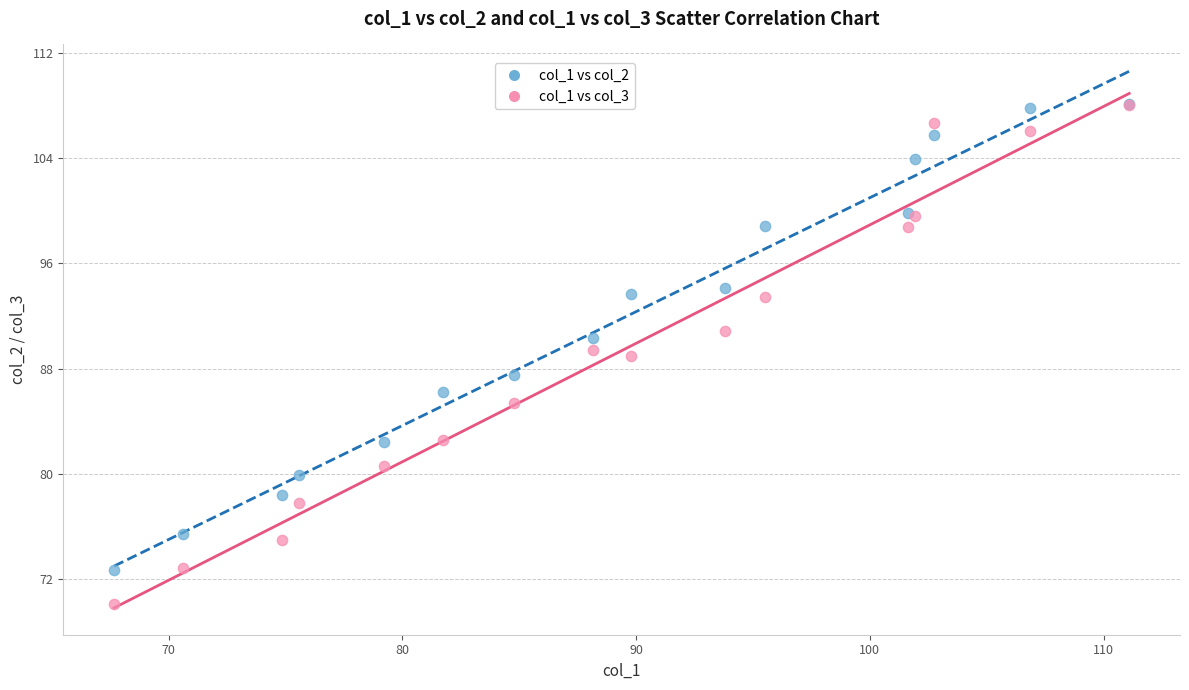

Which series reaches the minimum Y coordinate?

col_1 vs col_3